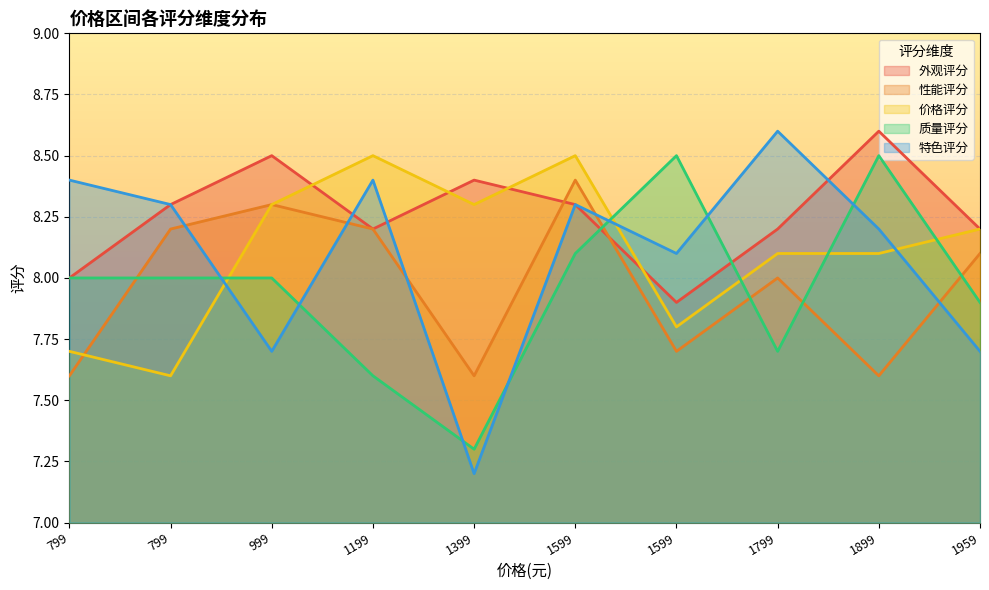

Where is the first local maximum for 性能评分?

999